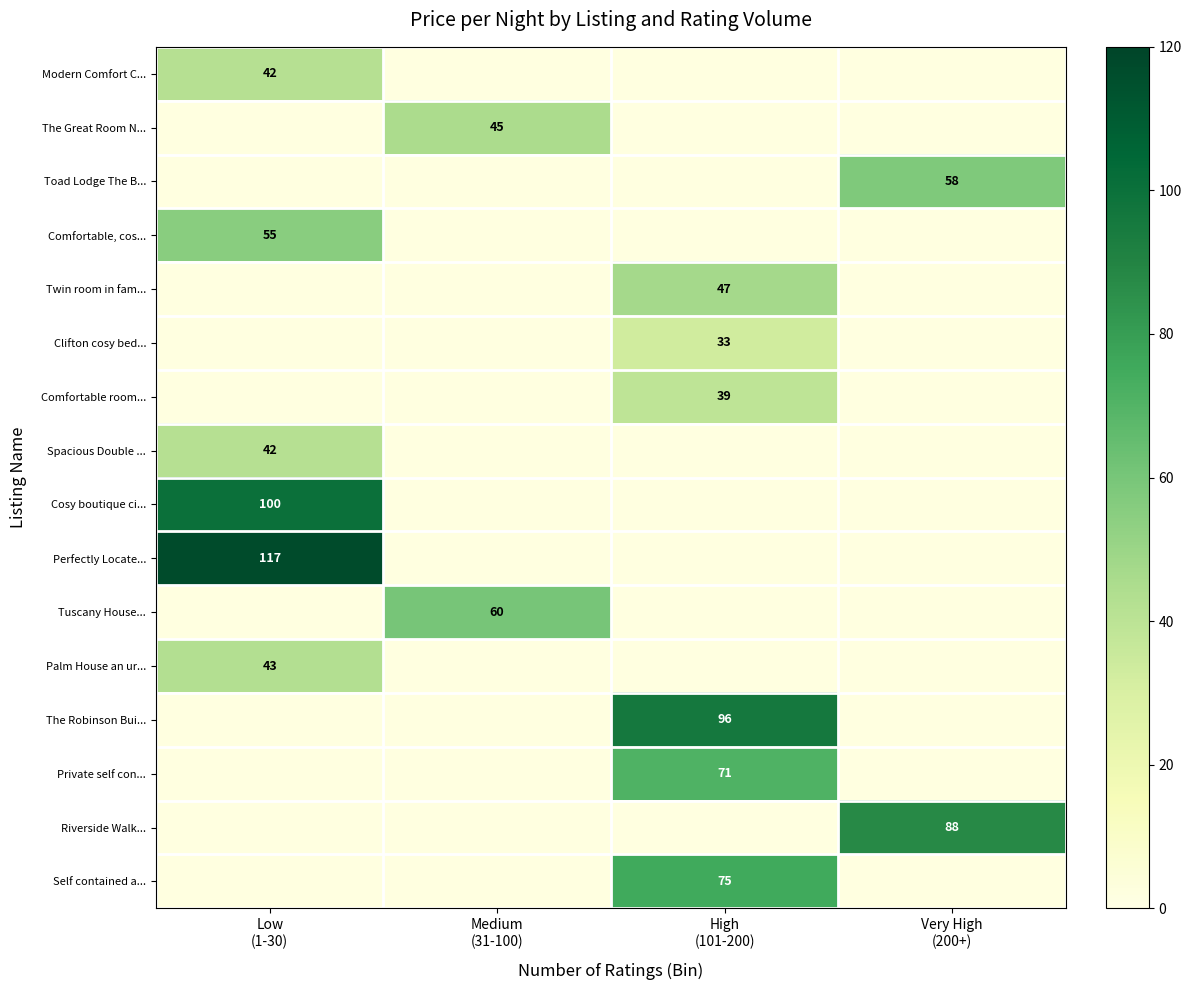

Is the value of Palm House an ur... at Very High (200+) greater than the value of Spacious Double ... at Low (1-30)?

No